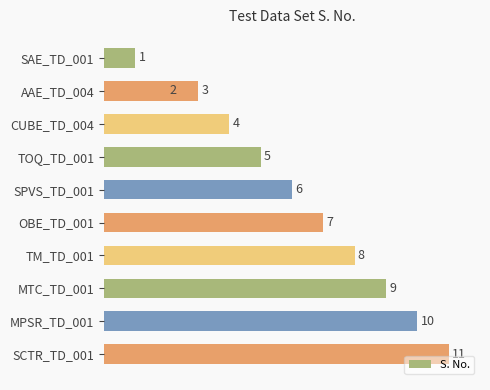

What is the difference between the maximum and second lowest values?

9